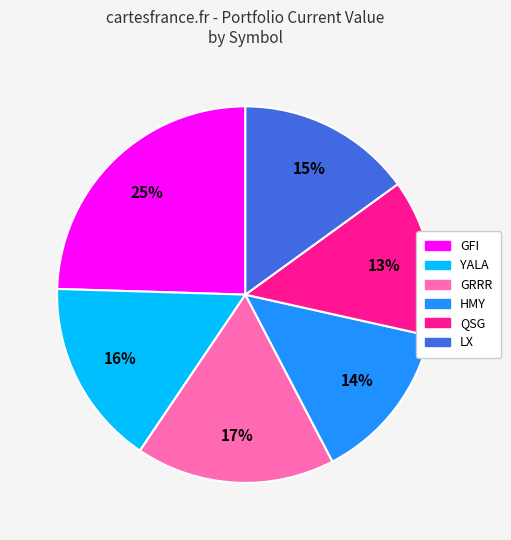

Which slice is the largest?

GFI